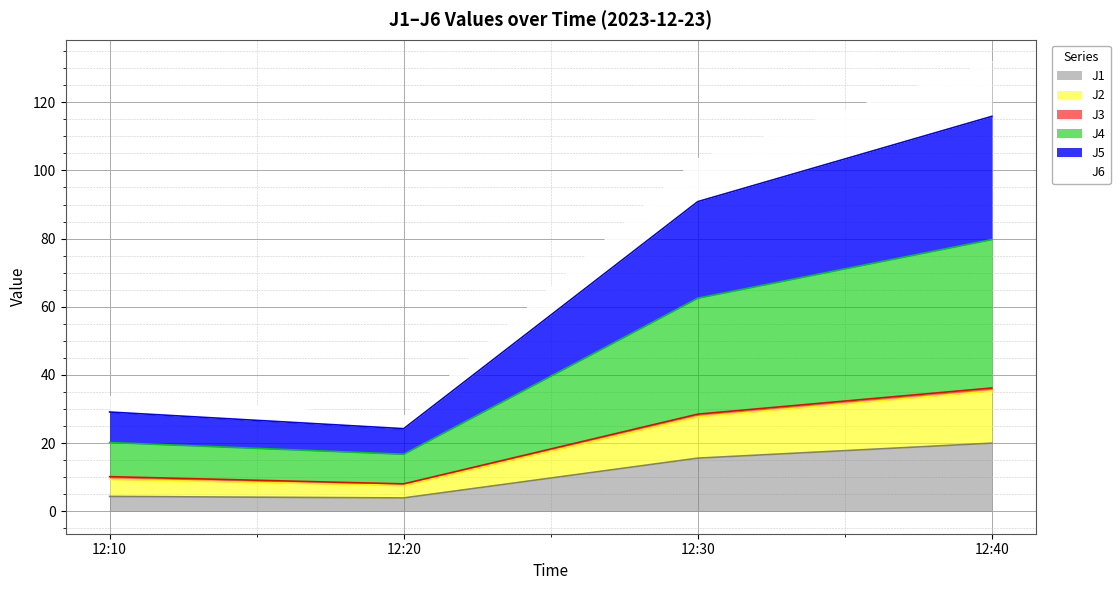

Rank the categories by J4 value from lowest to highest.

12:20, 12:10, 12:30, 12:40